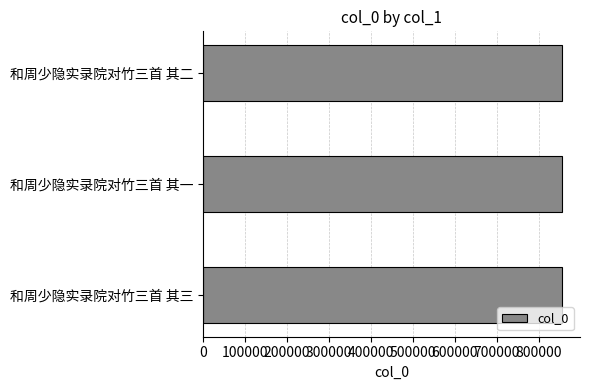

The chart shows a value of 856031 at 和周少隐实录院对竹三首 其三. True or false?

True